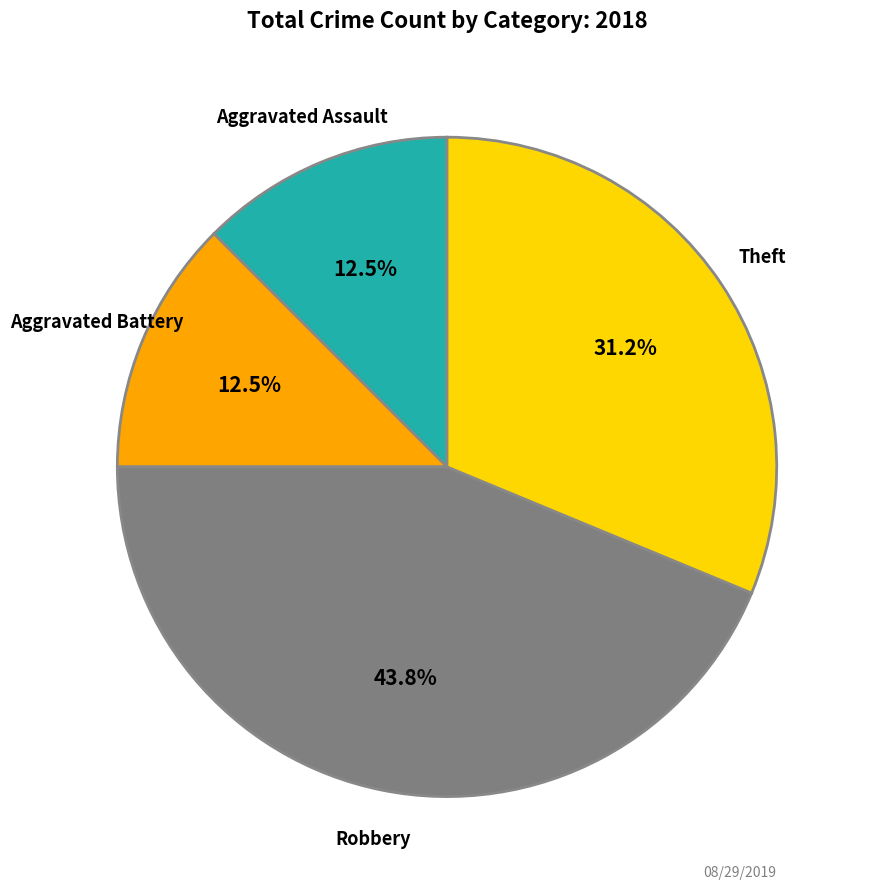

Is there a majority slice in this chart?

No